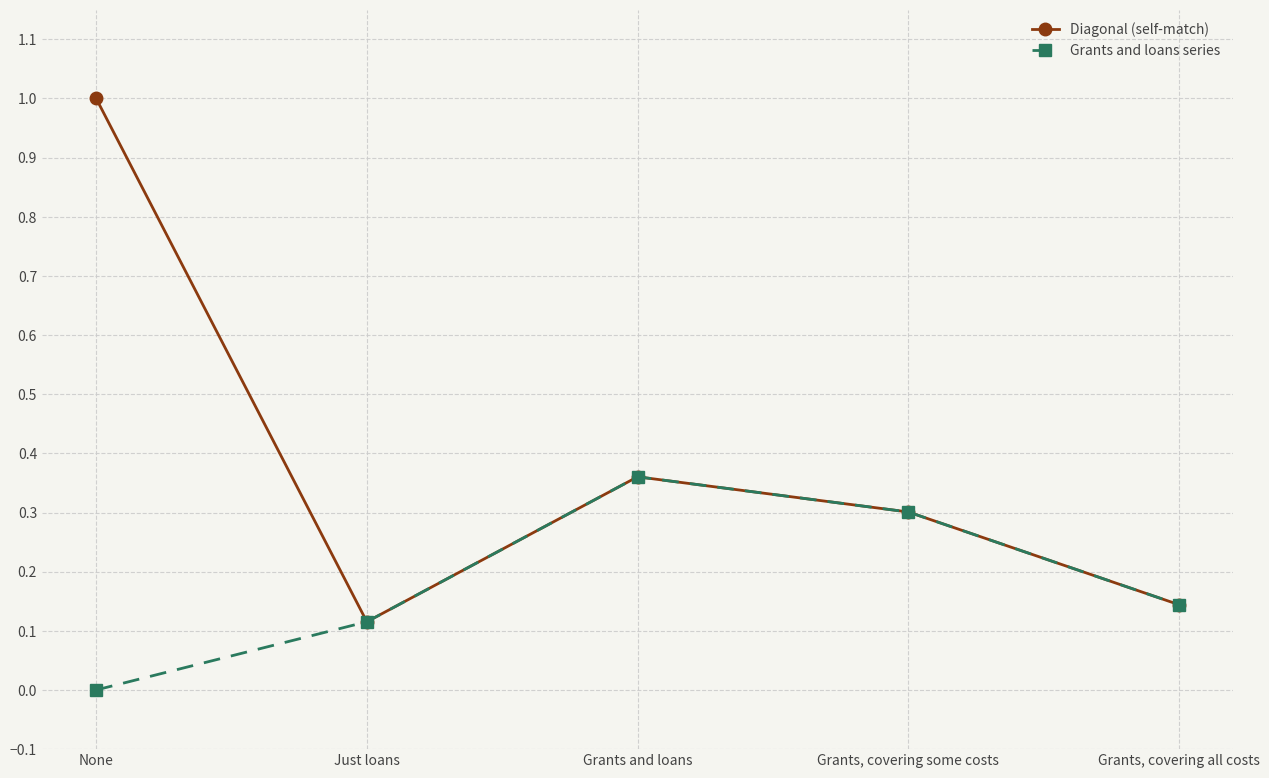

What are all the series names shown in the legend?

Diagonal (self-match), Grants and loans series